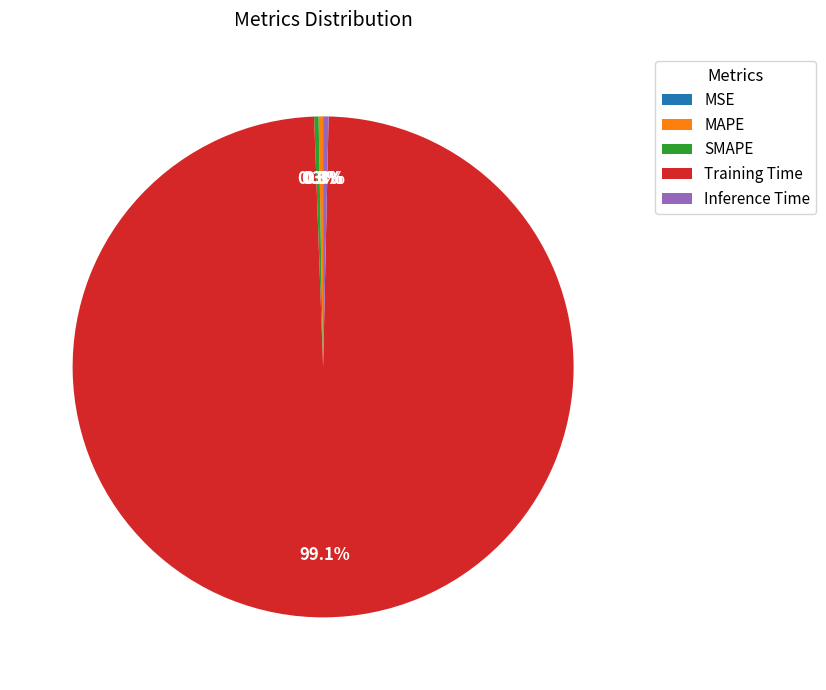

Is there a majority slice in this chart?

Yes